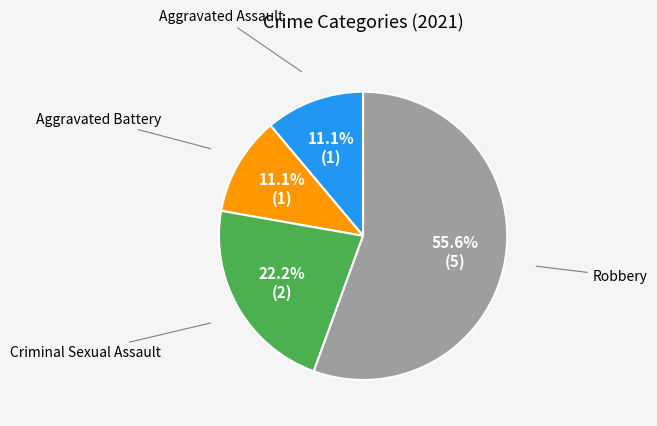

How many segments does this pie chart have?

4